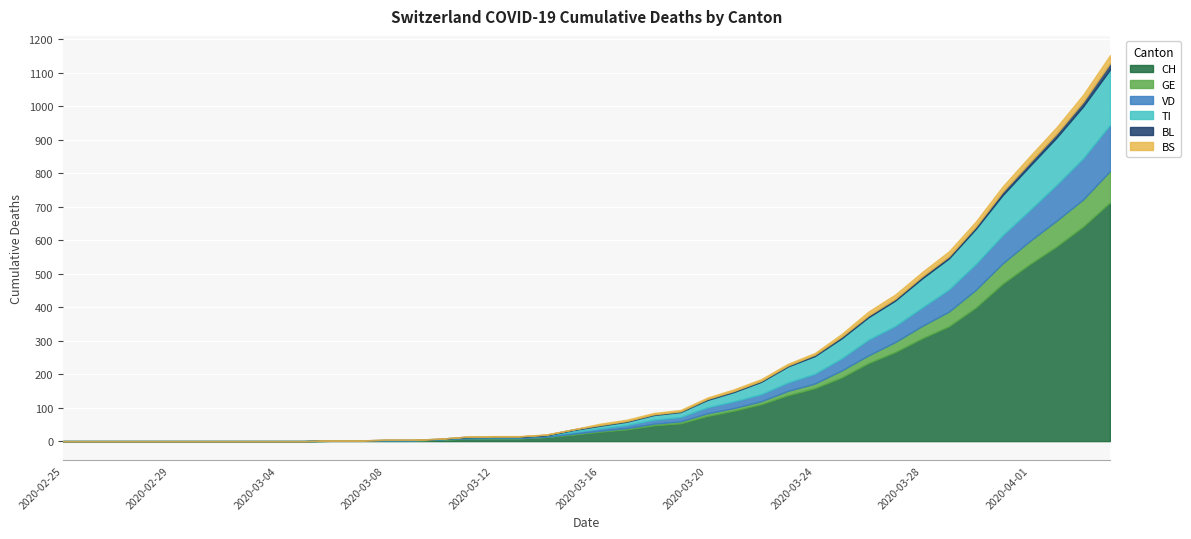

The value of BL at 2020-03-25 is 3. True or false?

False